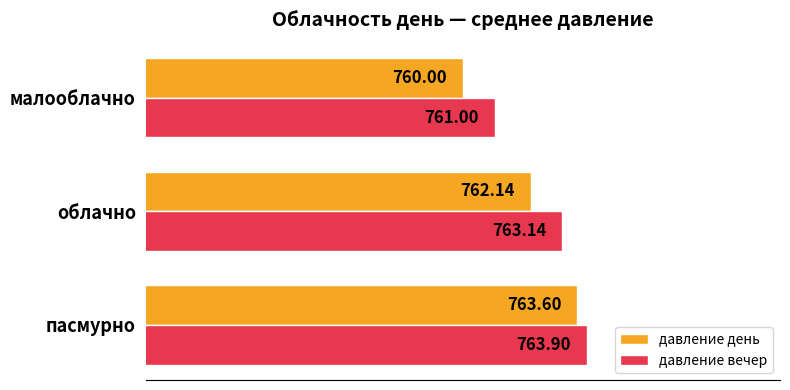

How many distinct data groups are displayed?

2